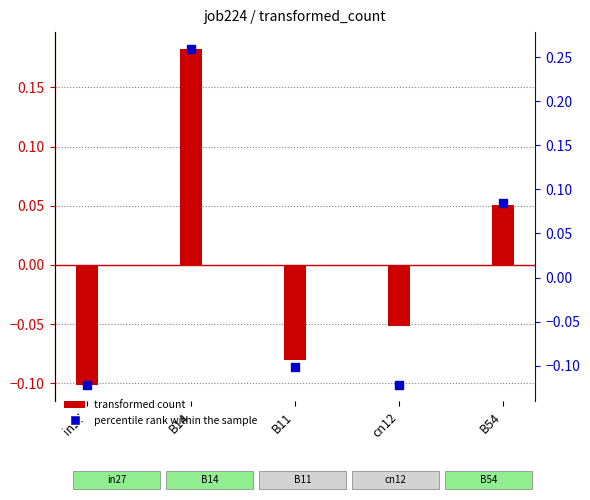

At how many categories does at least one series exceed 0?

2